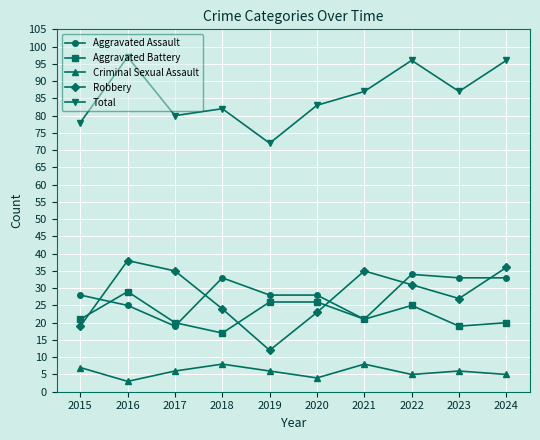

At which category does Criminal Sexual Assault reach its first local valley?

2016